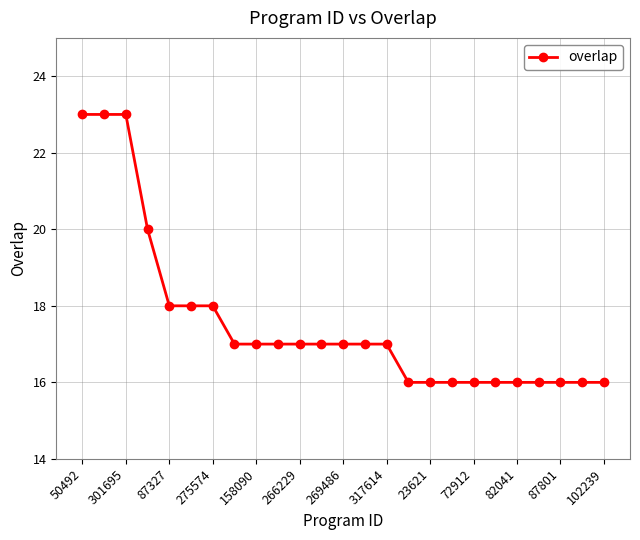

What is the value of the 21st point from the left?

16